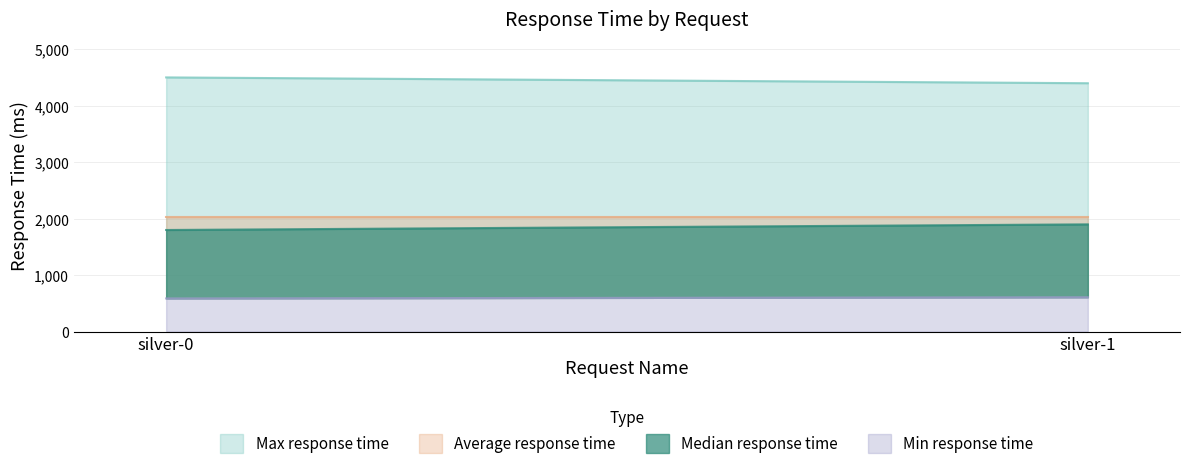

Reading left to right, what are all the values shown in this chart?

Median response time: silver-0=1800	silver-1=1900
Average response time: silver-0=2022	silver-1=2022
Max response time: silver-0=4504	silver-1=4401
Min response time: silver-0=587	silver-1=608